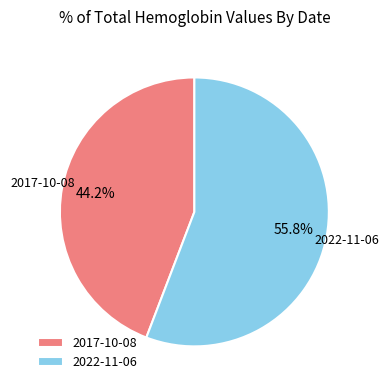

Which slice is the smallest?

2017-10-08